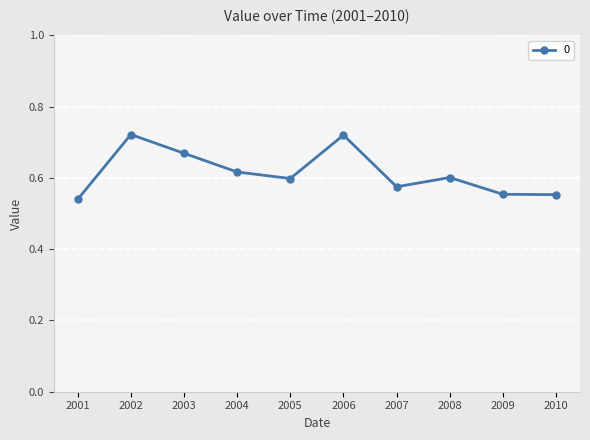

What is the sum of the values at 2004 and 2006?

1.3